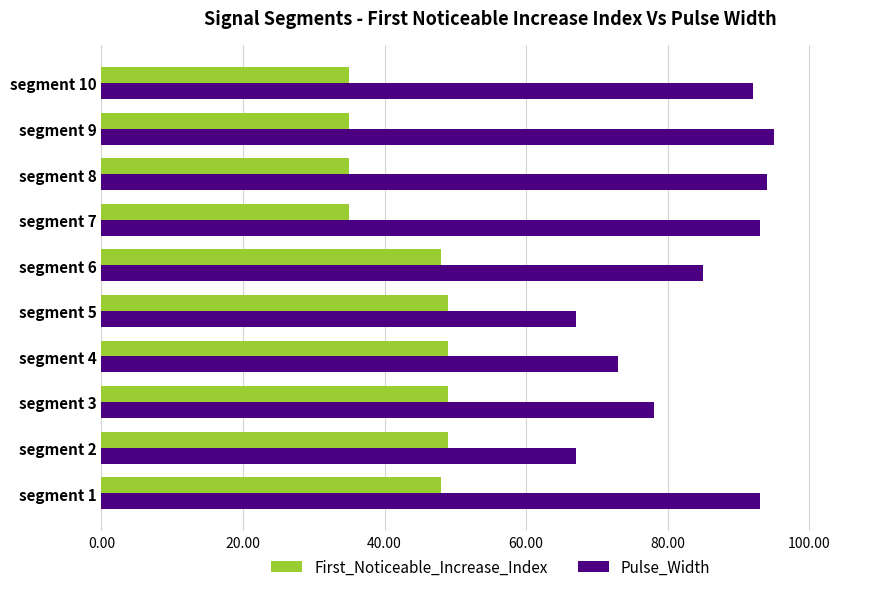

What is the greatest value displayed?

95